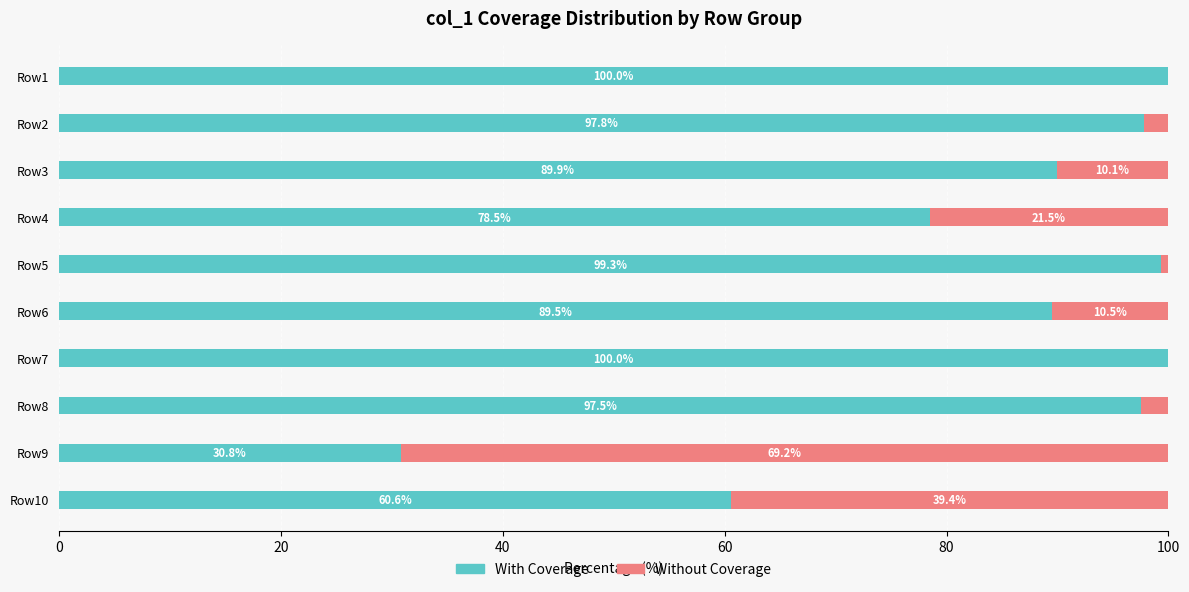

The With Coverage series shows 100.0 at Row1. True or false?

True